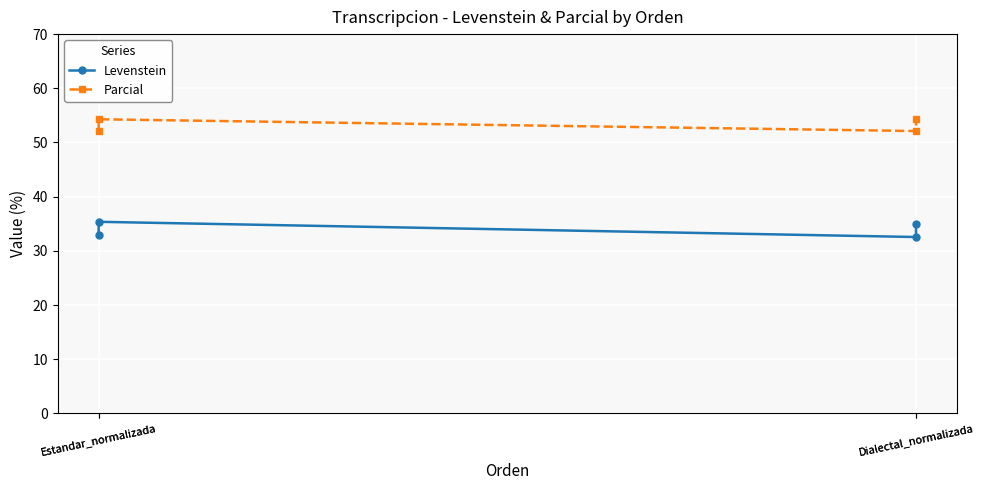

What is the sum of the Parcial values at Estandar_normalizada and Dialectal_normalizada?

106.4